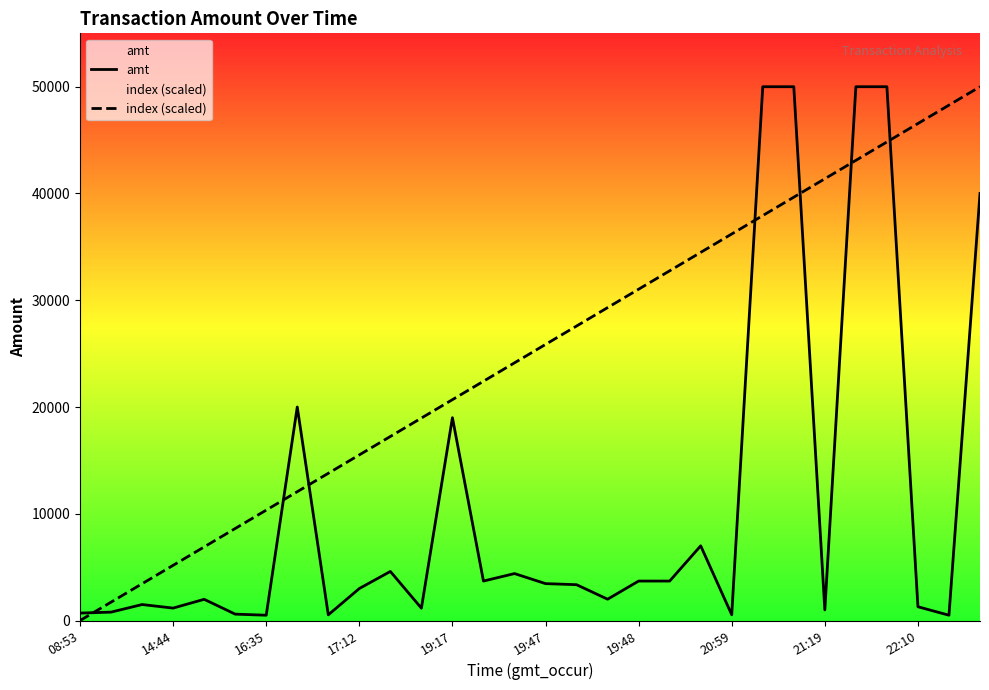

What is the difference between the maximum and minimum values in the amt series?

49500.0